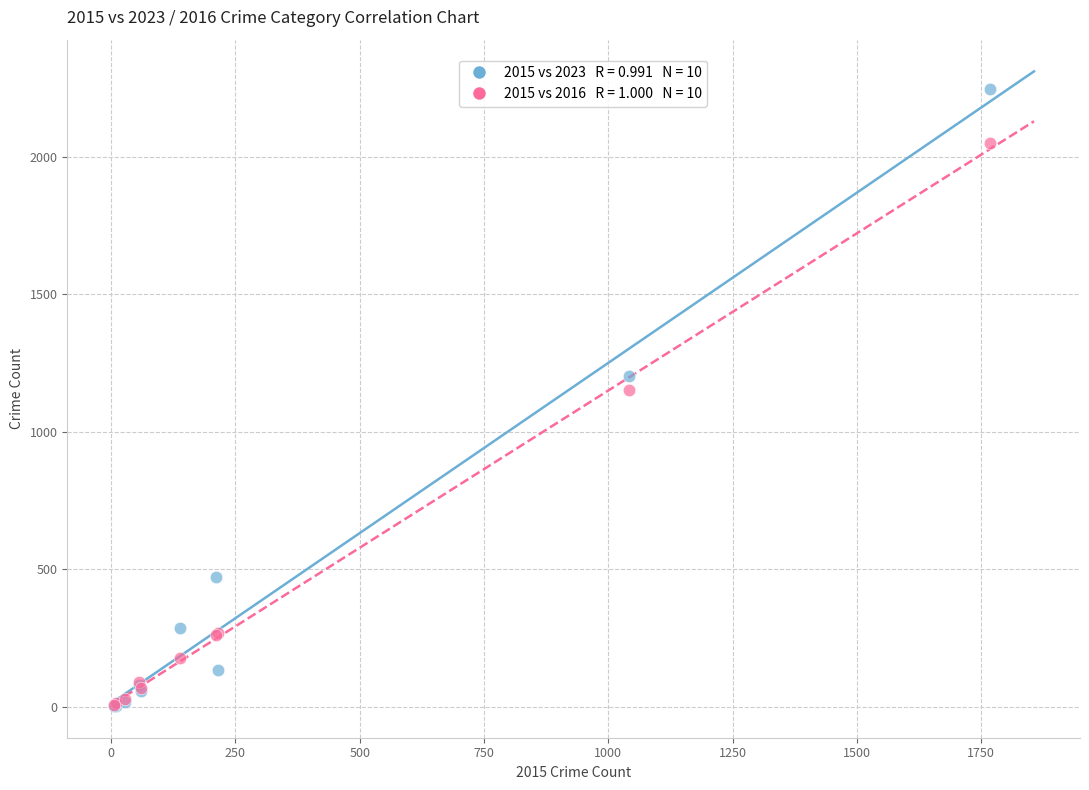

Across all series, what Y value is closest to 1124?

1151